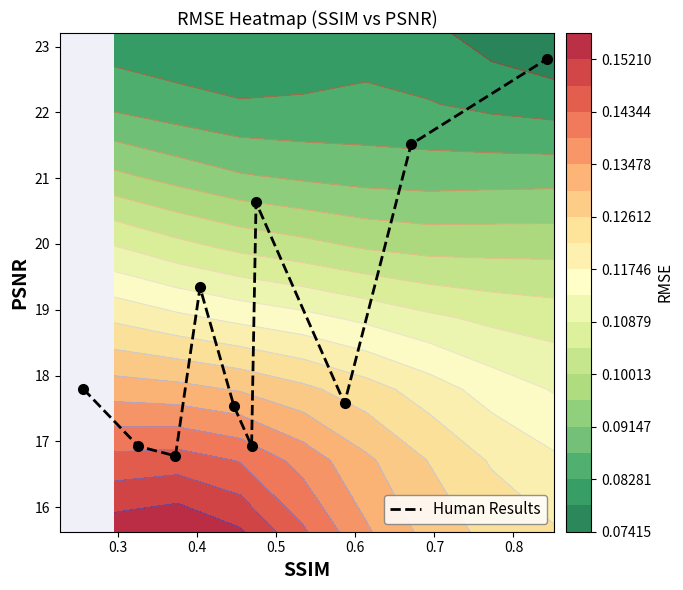

What is the minimum value for Human Results?

16.8